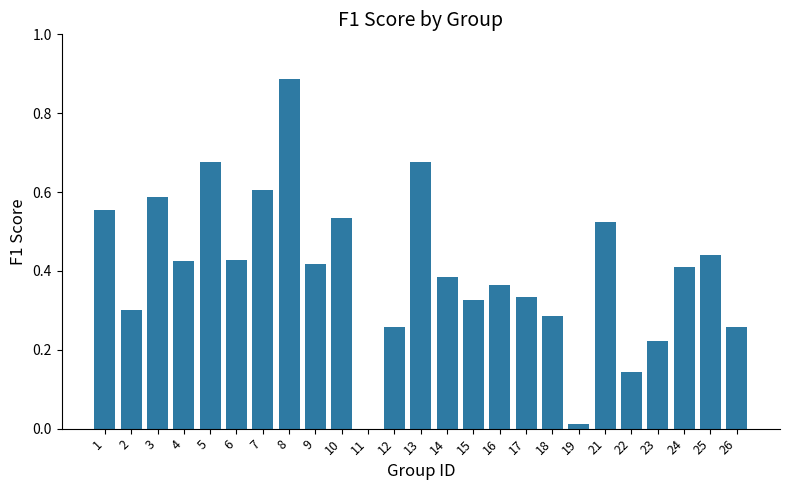

Which label corresponds to the largest value in the chart?

8